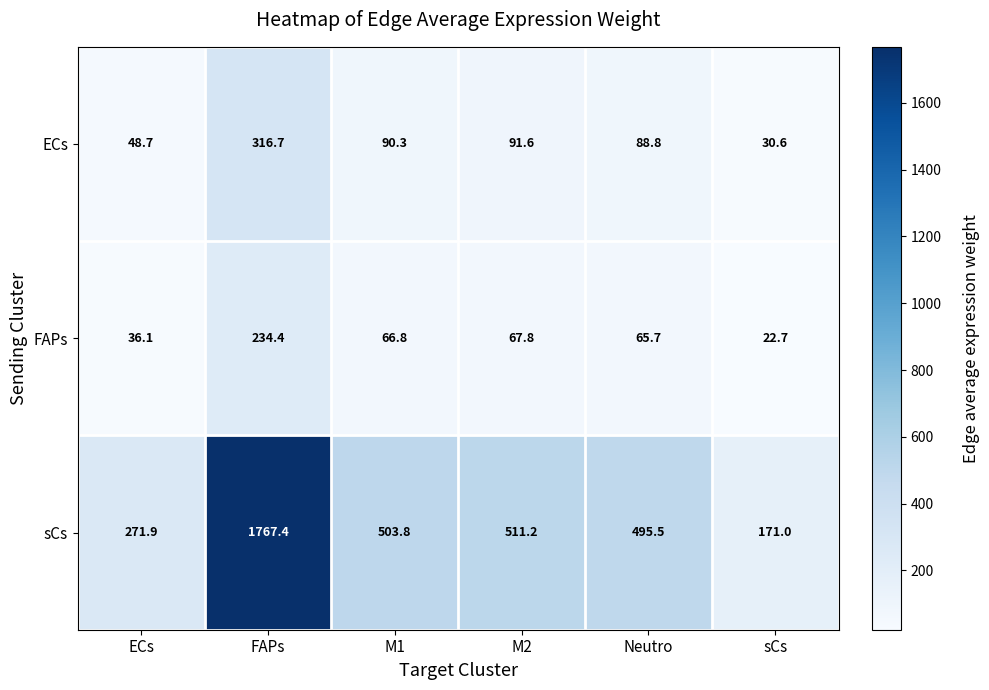

Which series has the widest spread of values?

sCs